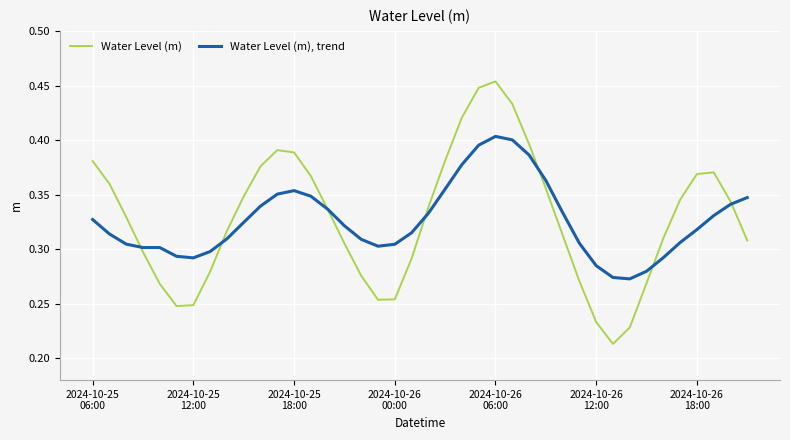

List the series in order of their overall mean, lowest first.

Water Level (m), trend, Water Level (m)